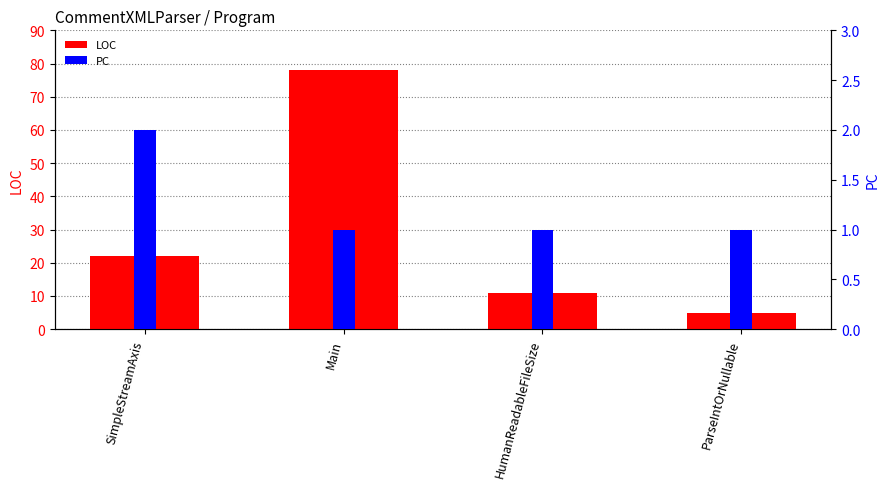

Rank the series by their maximum value, from highest to lowest.

LOC, PC